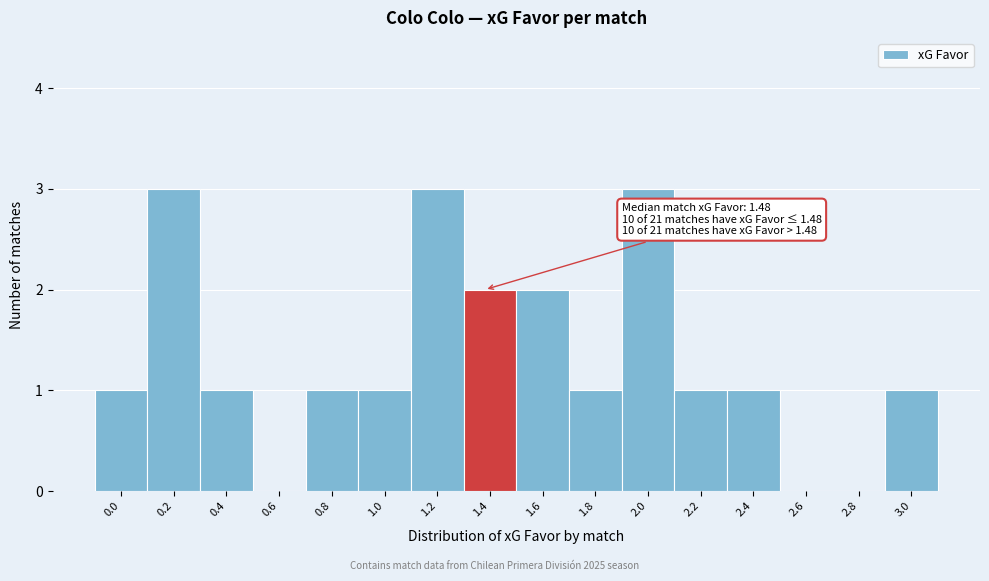

Reading left to right, extract all data points from this chart.

0.0=1	0.2=3	0.4=1	0.6=0	0.8=1	1.0=1	1.2=3	1.4=2	1.6=2	1.8=1	2.0=3	2.2=1	2.4=1	2.6=0	2.8=0	3.0=1